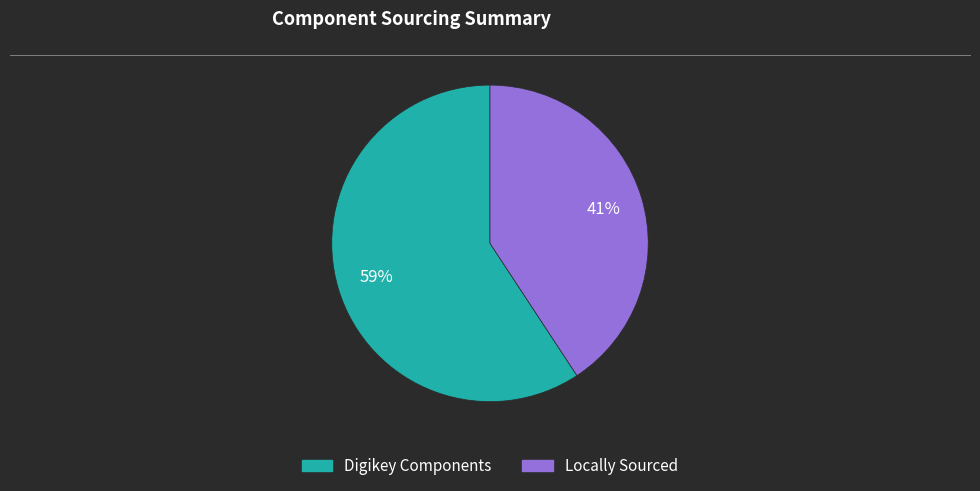

Is there a majority slice in this chart?

Yes